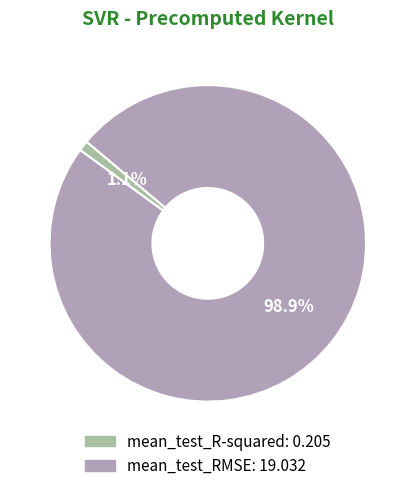

Is it true that mean_test_R-squared is 1% of the pie?

True